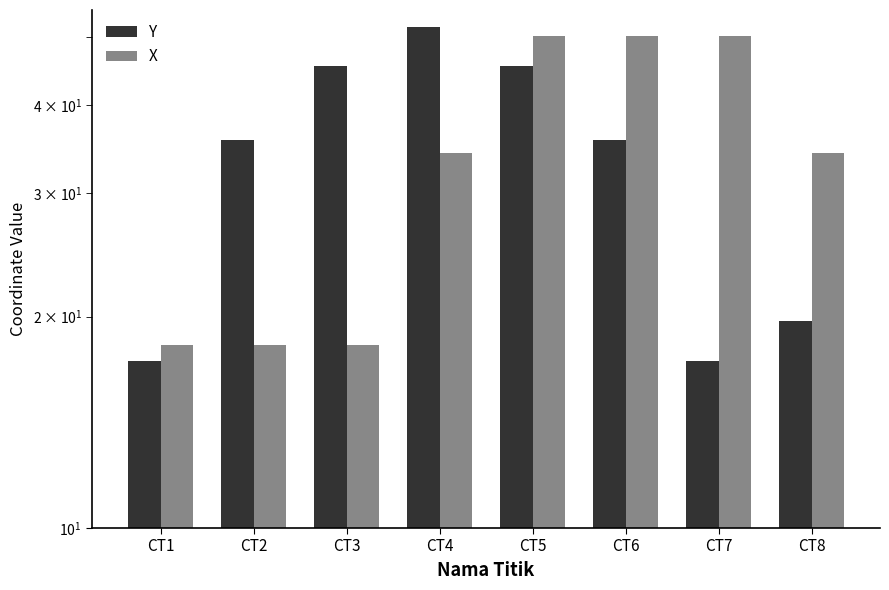

Rank the series by their average value, from lowest to highest.

Y, X